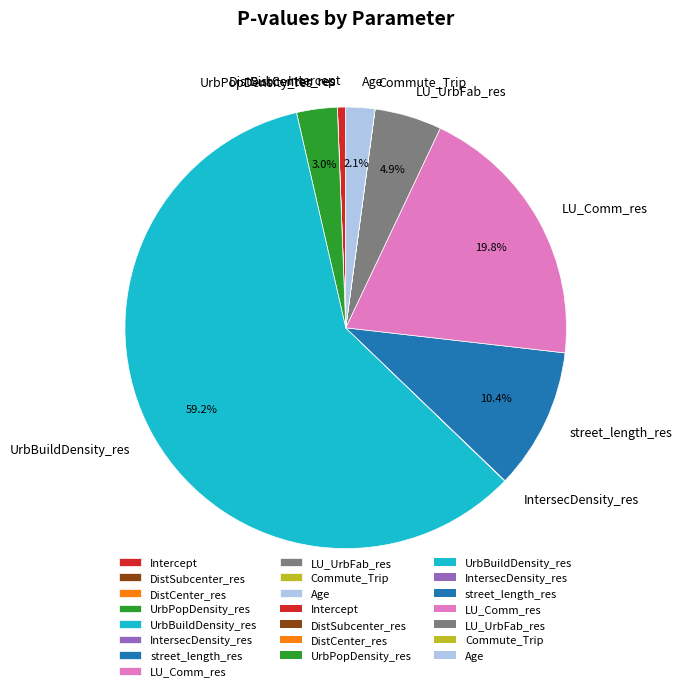

What percentage is NOT represented by LU_UrbFab_res?

95.1%